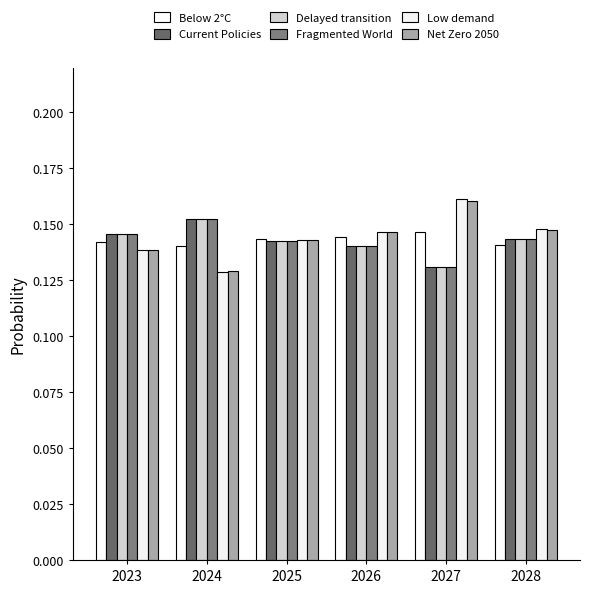

How many bars are there in each group?

6